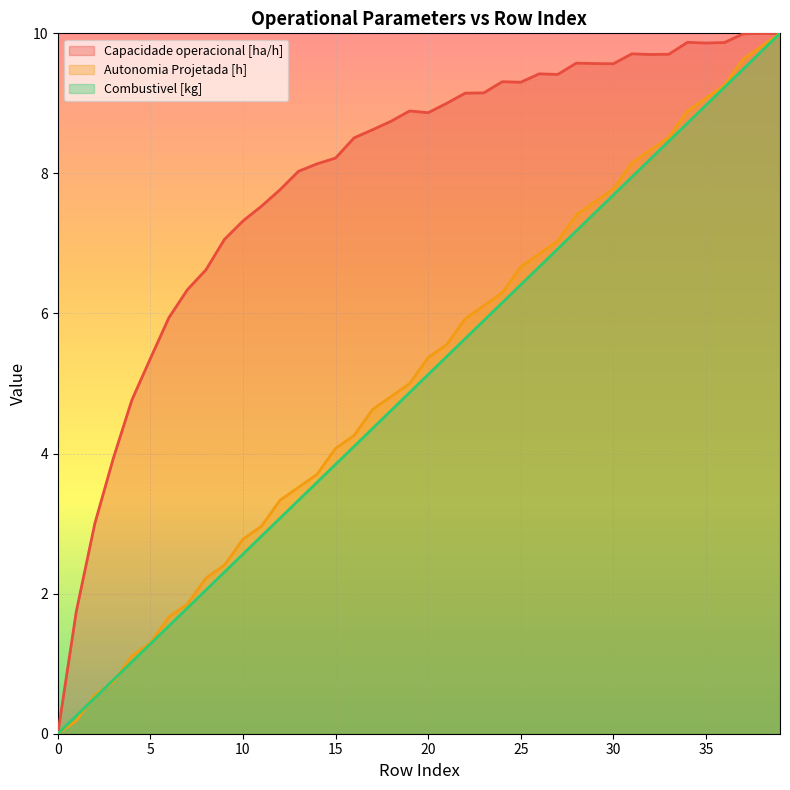

Is the value of Autonomia Projetada [h] at 34 greater than the value of Combustivel [kg] at 38?

No